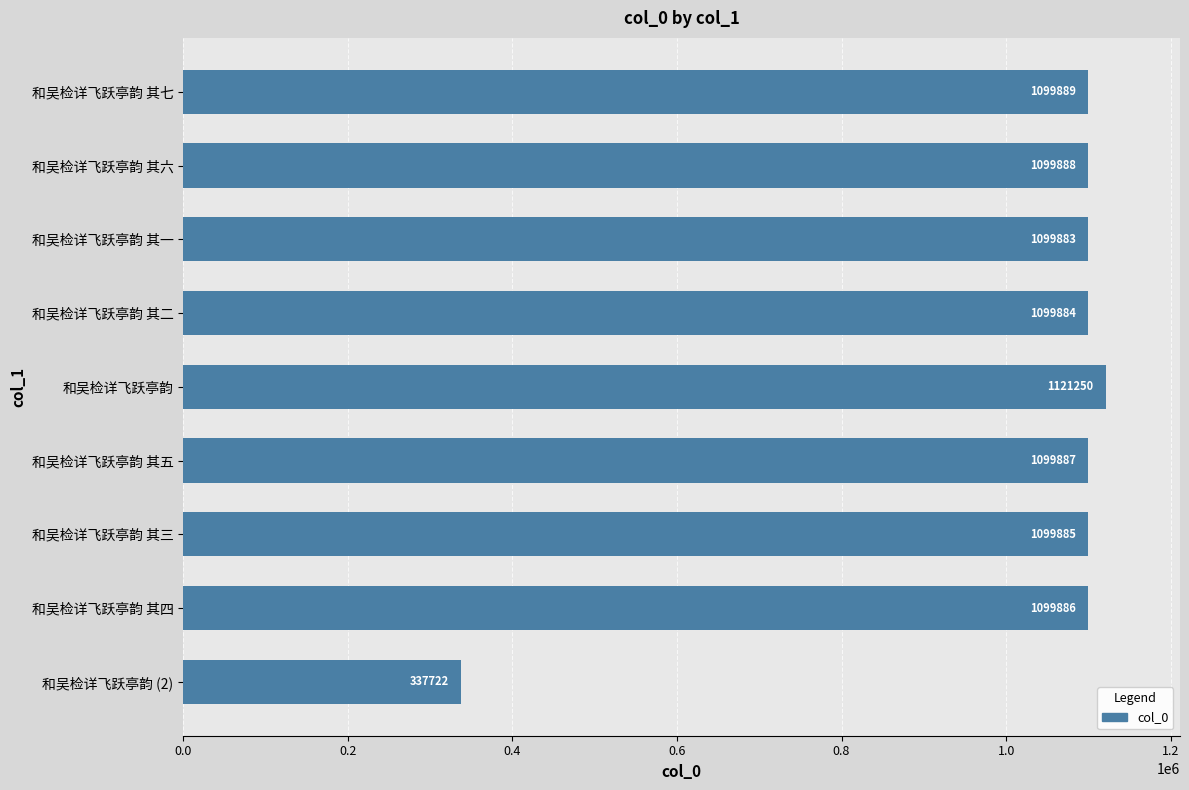

What is the label of the 9th bar from the bottom?

和吴检详飞跃亭韵 其七